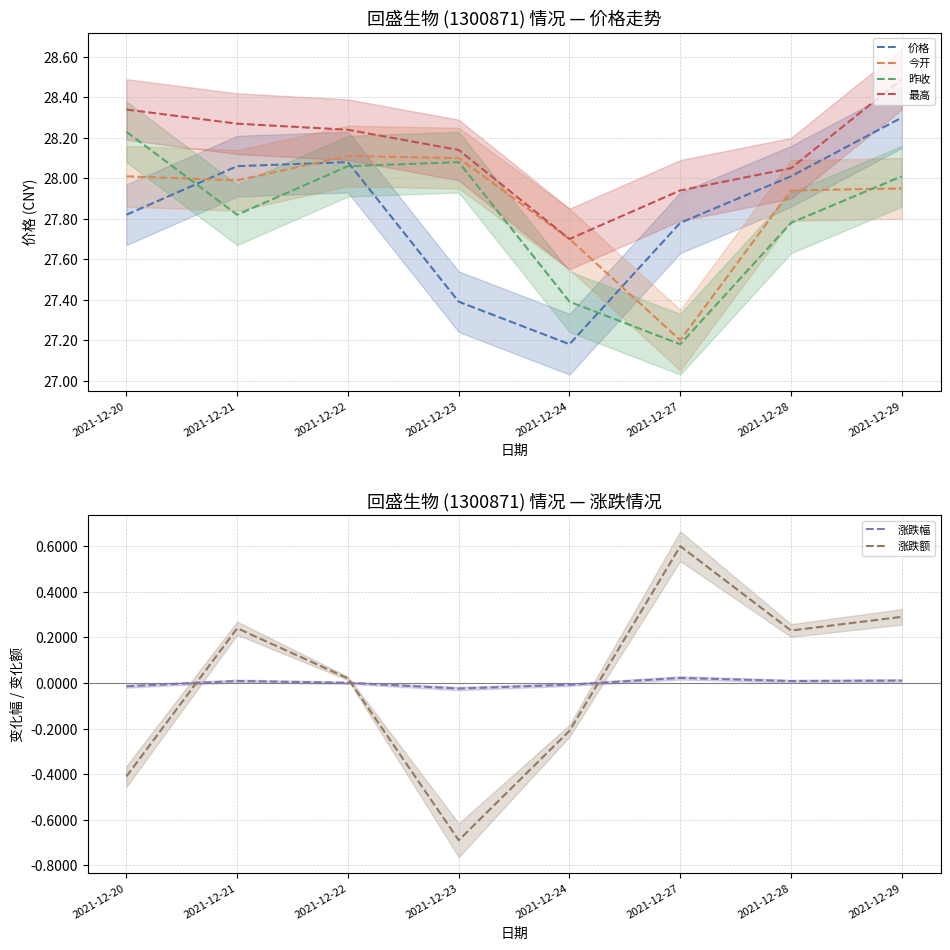

True or false: 价格 and 涨跌额 cross at least once.

False